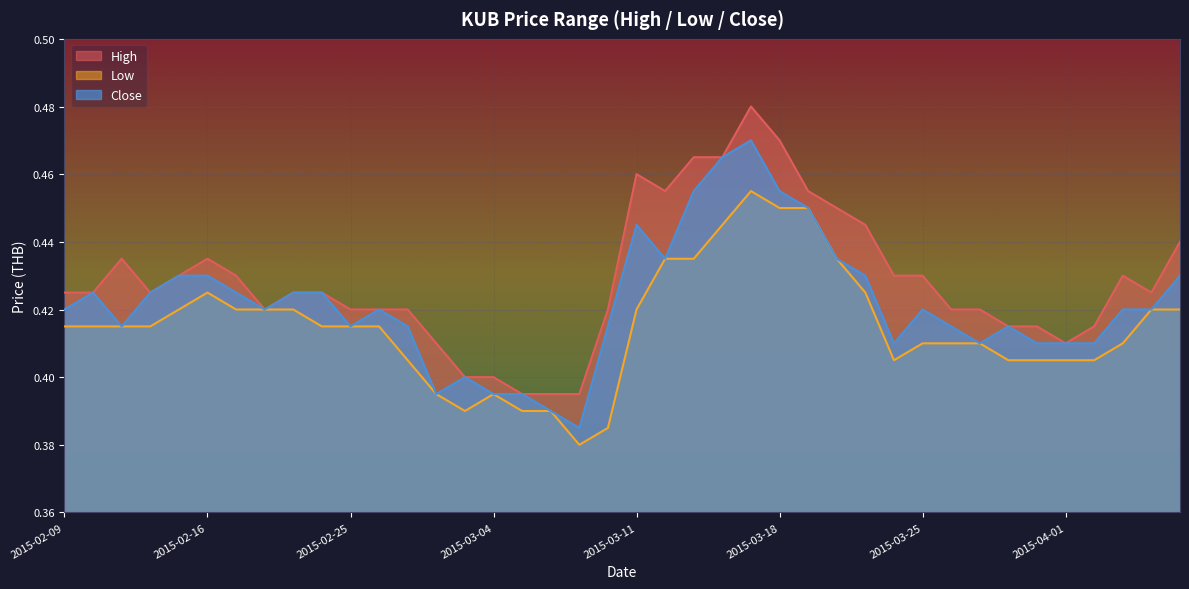

How many data points does each series have?

40